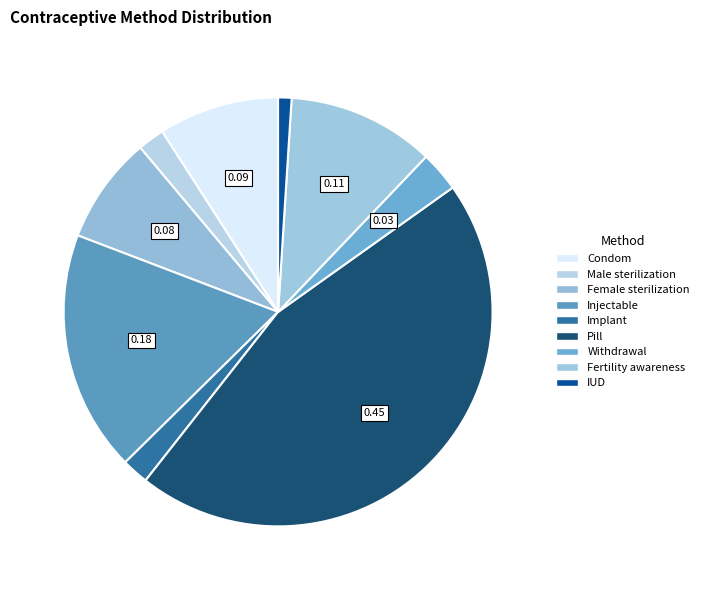

What percentage do Implant and Pill together represent?

47.5%